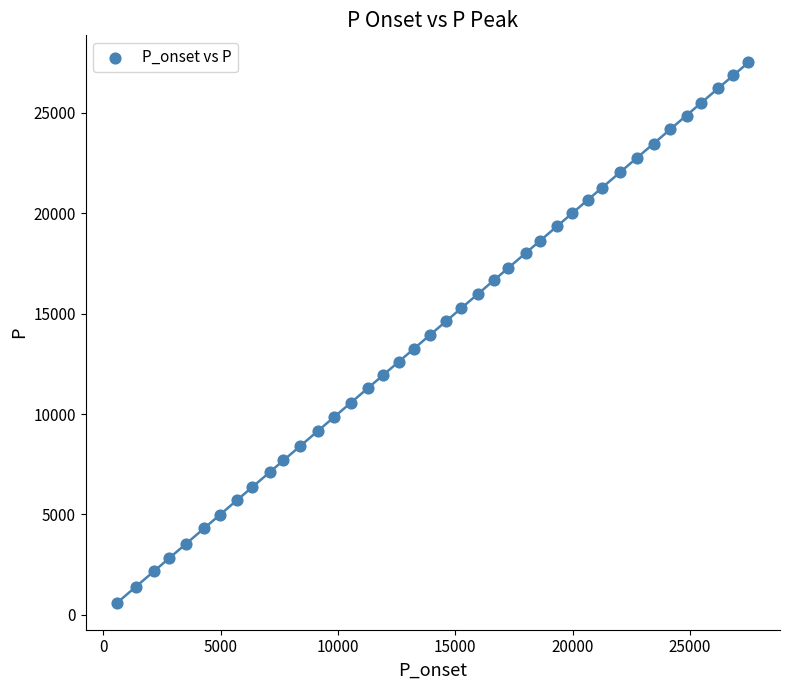

What is the range of Y values (max minus min)?

26920